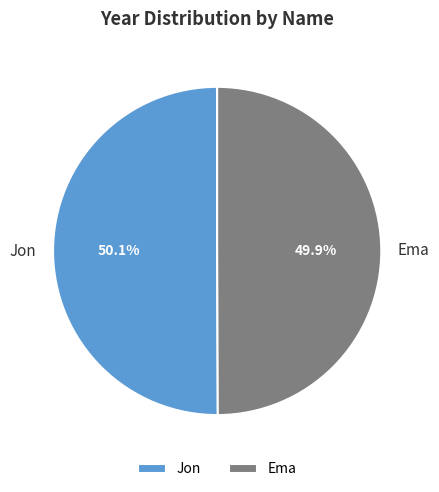

Approximately how many times larger is the value at Ema compared to Jon?

1.0